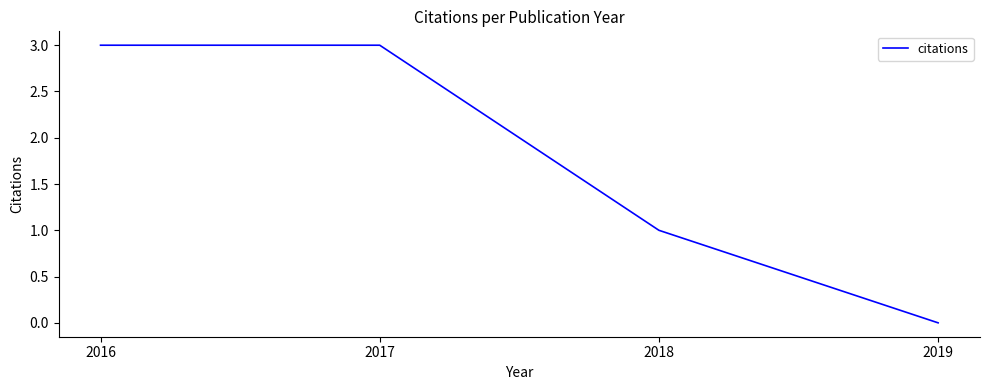

List the labels in order of value, largest first.

2017, 2016, 2018, 2019